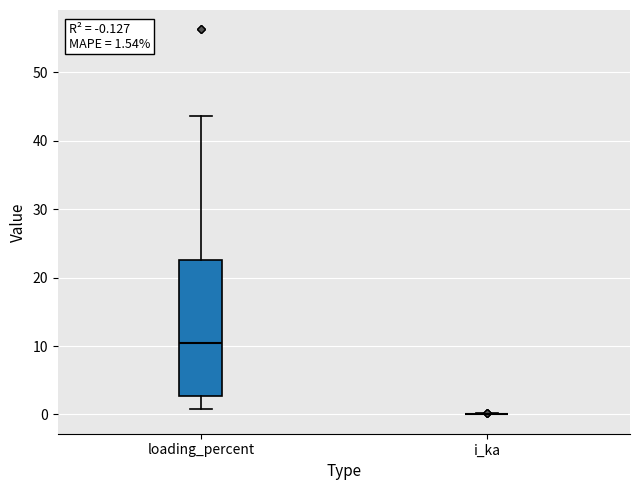

Comparing the boxes themselves (not the whiskers), which one is the tallest?

loading_percent